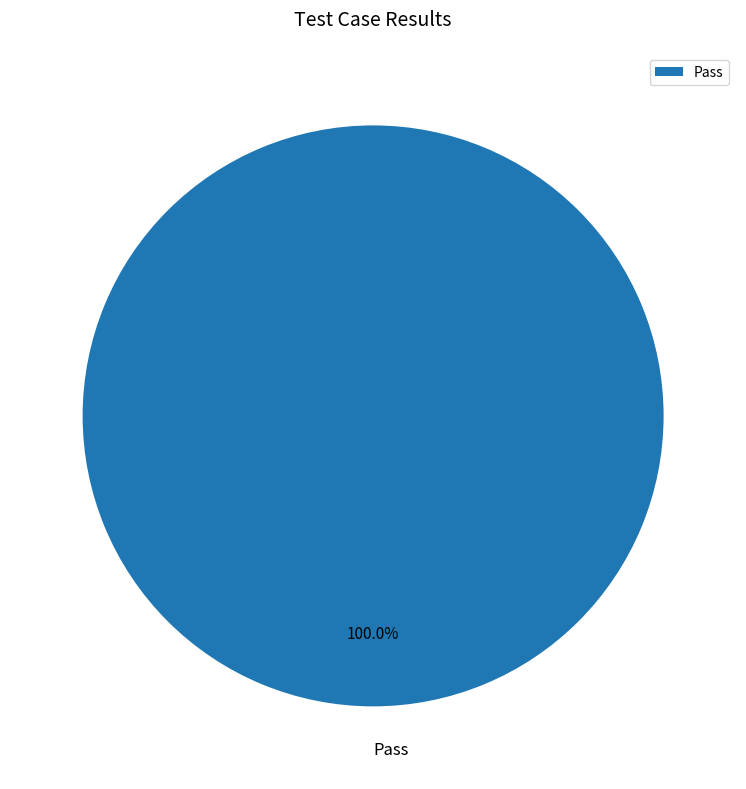

How many slices are in this pie chart?

1